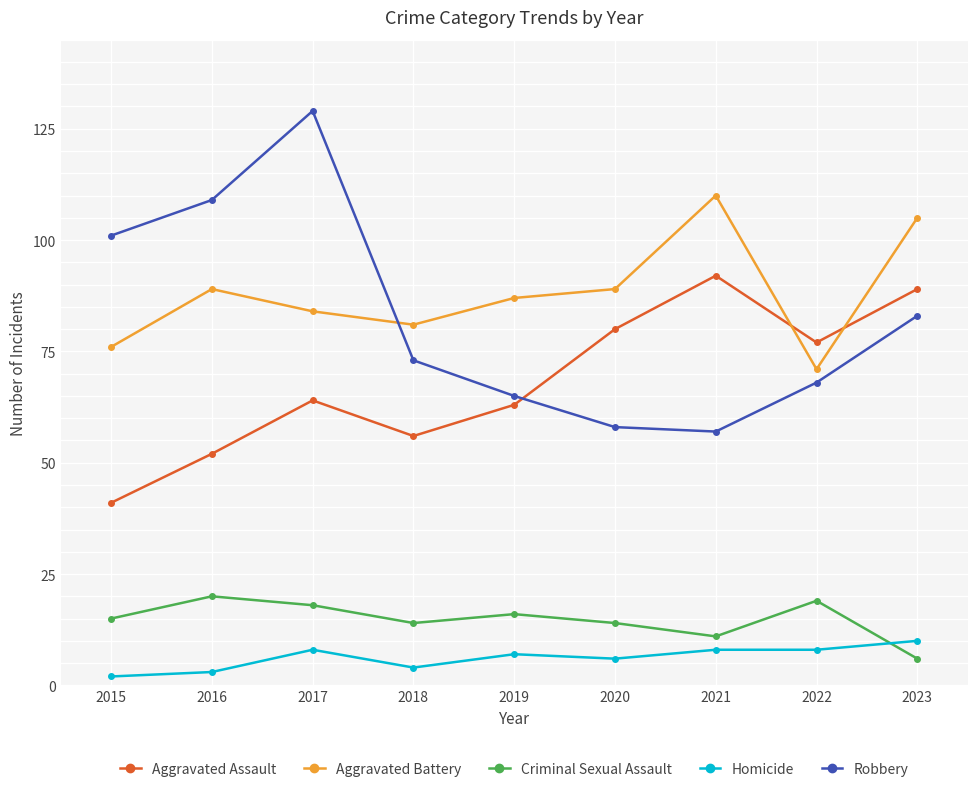

Rank the series by their maximum value, from highest to lowest.

Robbery, Aggravated Battery, Aggravated Assault, Criminal Sexual Assault, Homicide